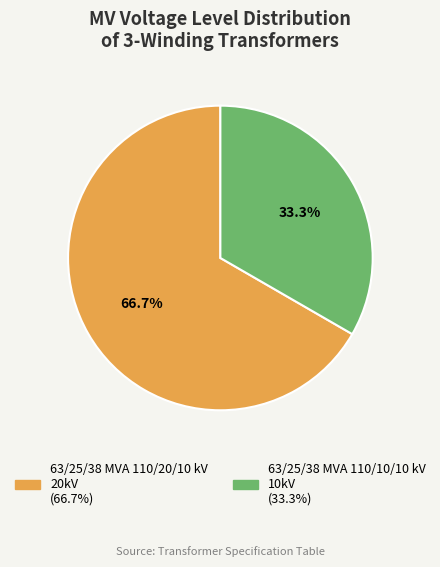

What is the smallest slice in the pie chart?

63/25/38 MVA 110/10/10 kV